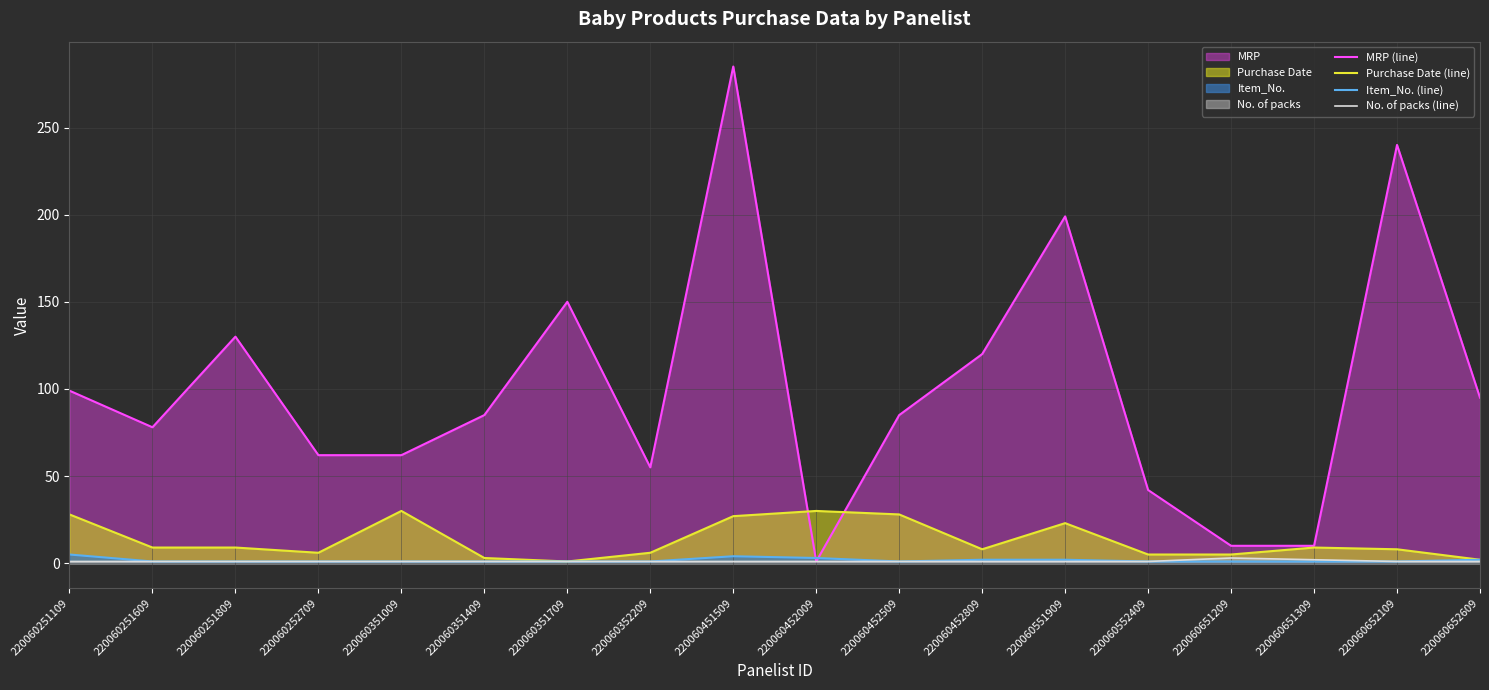

List the labels in order of Item_No. (line) value, largest first.

220060251109, 220060451509, 220060452009, 220060452809, 220060551909, 220060652609, 220060251609, 220060251809, 220060252709, 220060351009, 220060351409, 220060351709, 220060352209, 220060452509, 220060552409, 220060651209, 220060651309, 220060652109